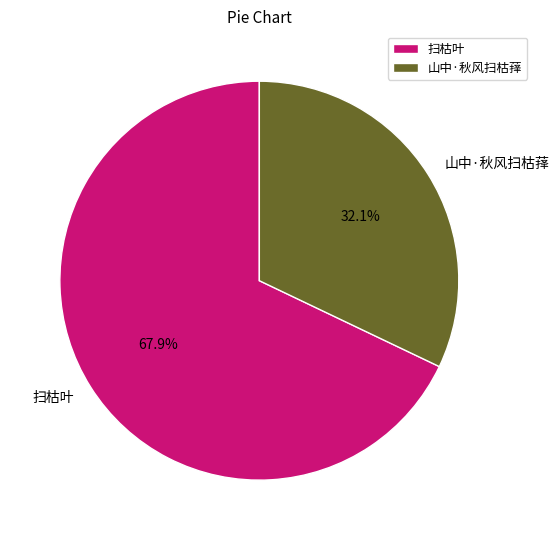

To the nearest percent, what portion does 山中·秋风扫枯萚 represent?

32%